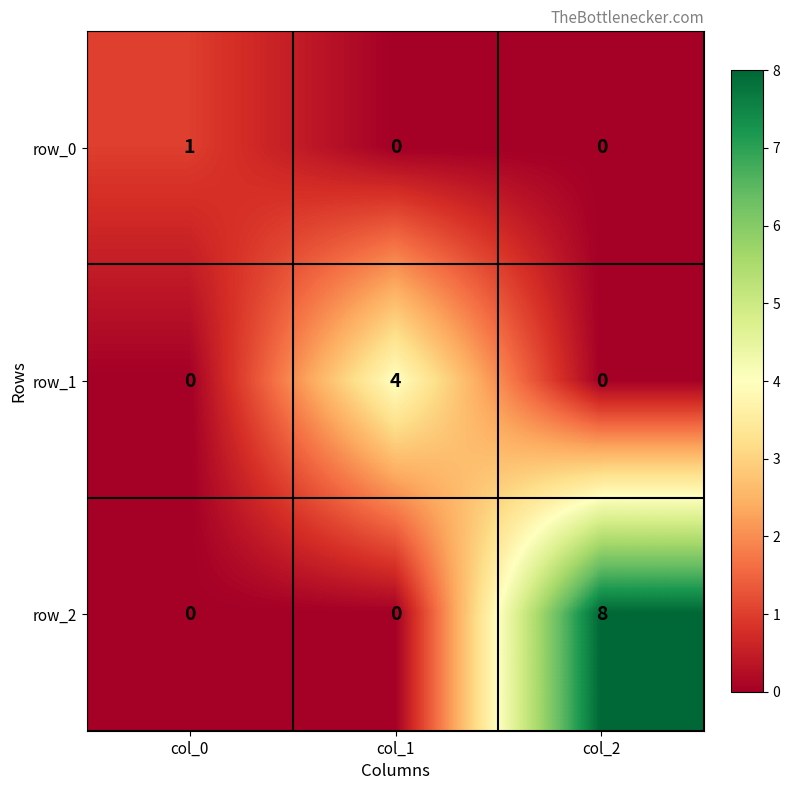

Which series has the widest spread of values?

row_2